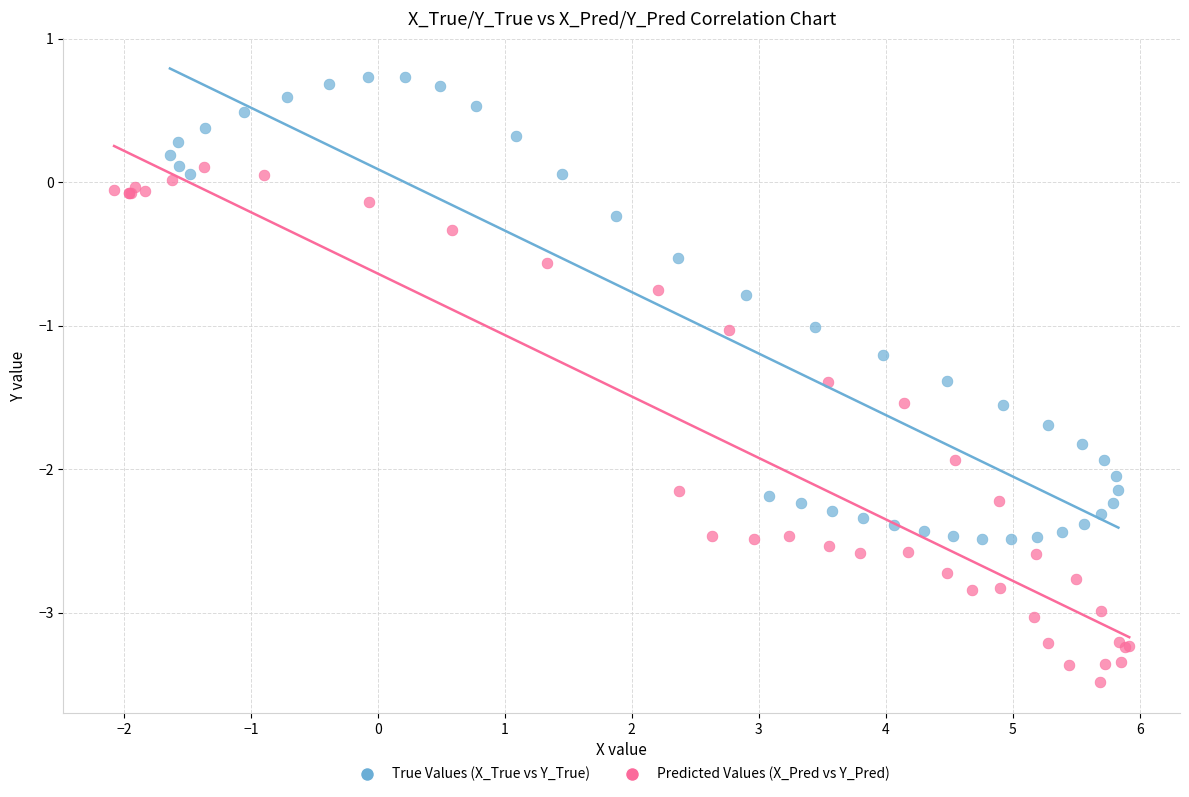

Which series has the widest spread of Y values?

Predicted Values (X_Pred vs Y_Pred)